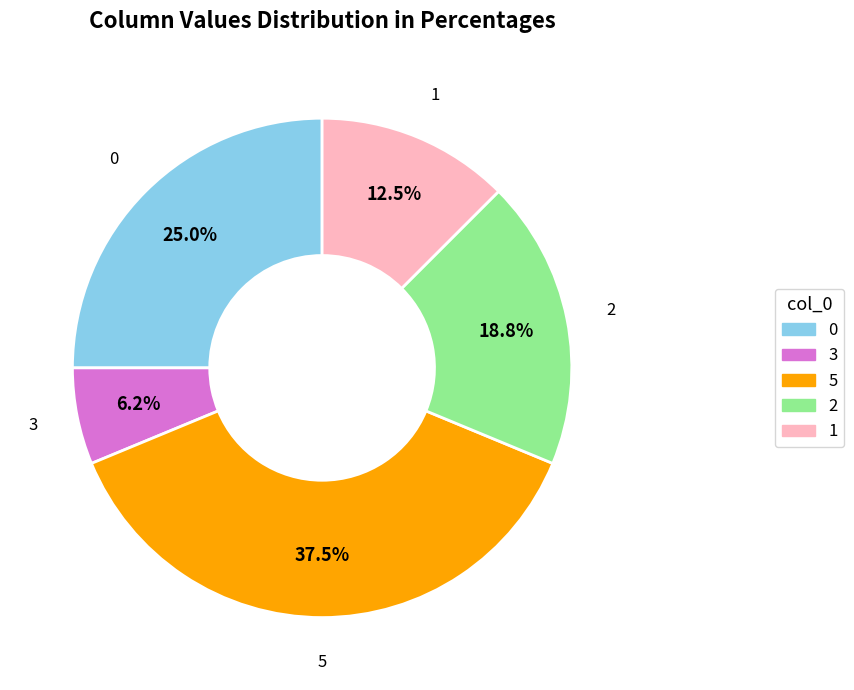

To the nearest percent, what is the average slice percentage?

20%